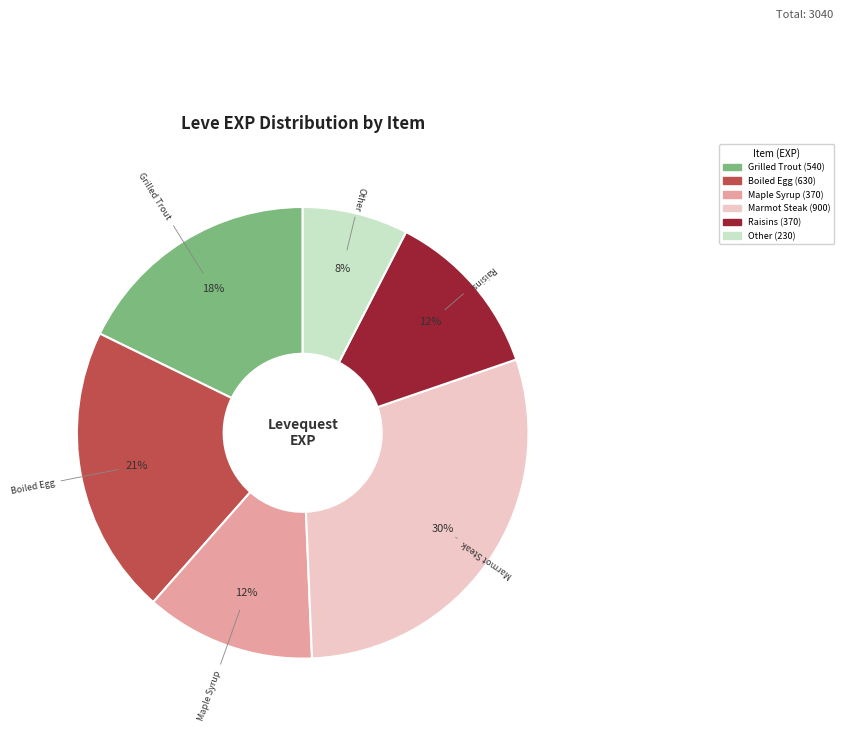

Is there a majority slice in this chart?

No